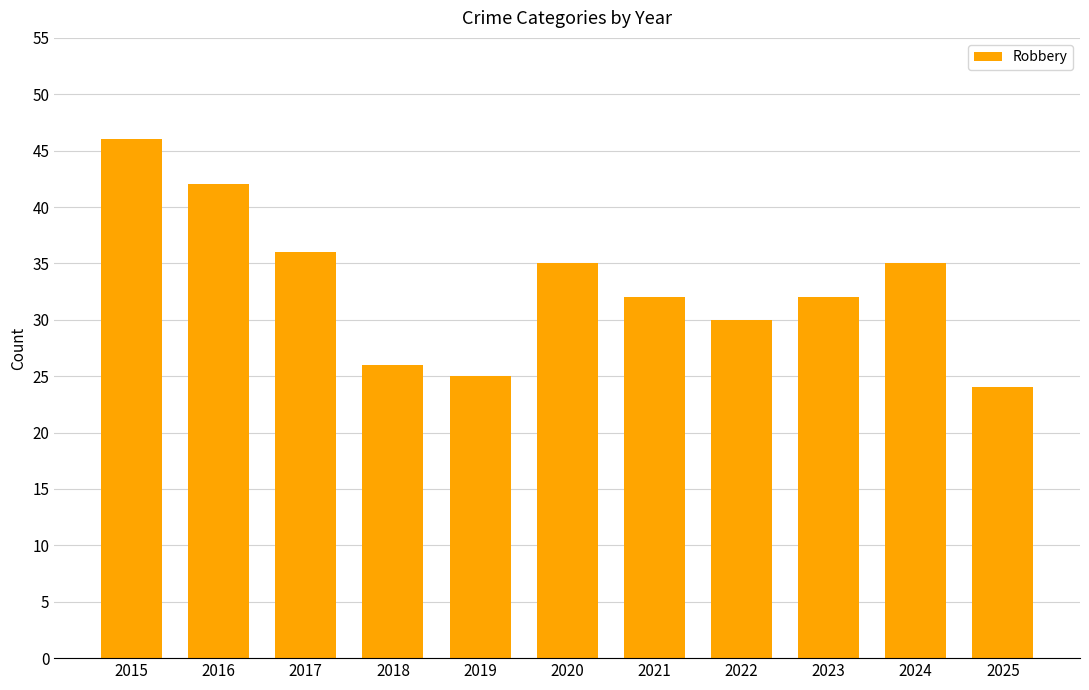

Approximately how many times larger is the value at 2024 compared to 2020?

1.0